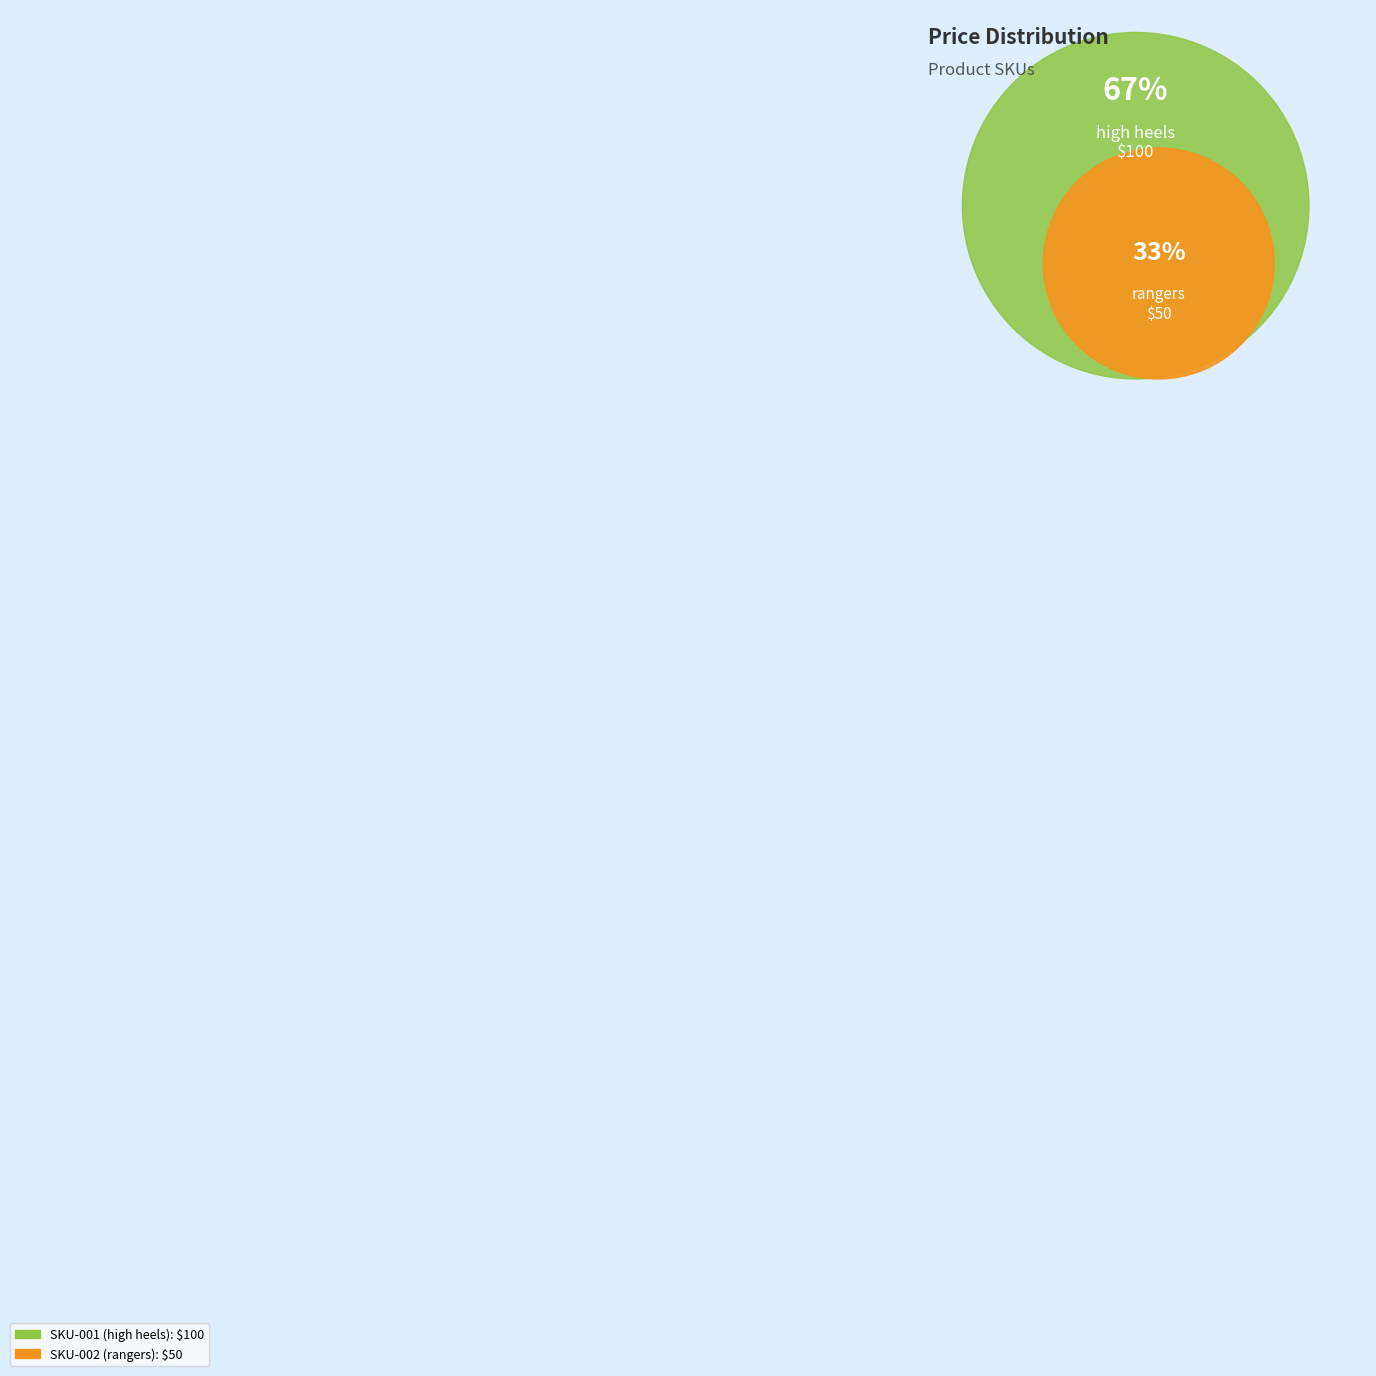

To the nearest percent, what percentage of the pie is SKU-002?

33%